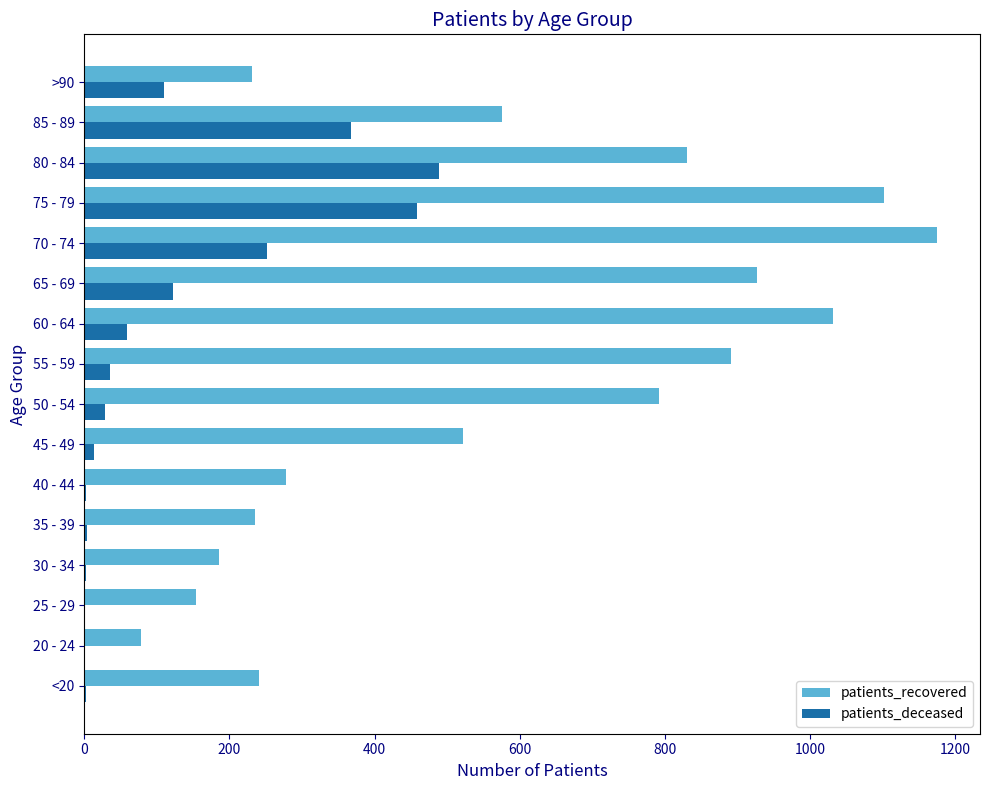

Is the value of patients_deceased at 75 - 79 greater than the value of patients_recovered at 85 - 89?

No